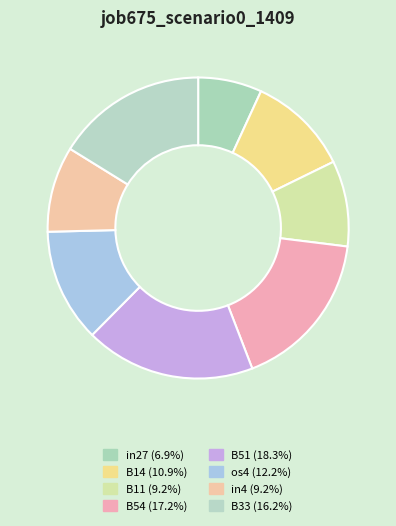

Combined, do B51 and B33 account for over 50%?

No